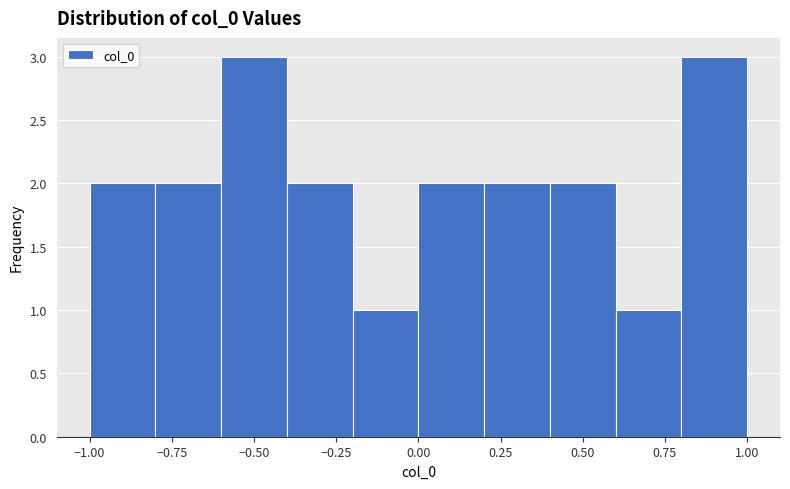

Reading left to right, list every bar in this chart as the range it spans on the x-axis followed by its height. The values are not printed on the chart, so give them approximately, as read against the axis.

-1.0 to -0.8: 2
-0.8 to -0.6: 2
-0.6 to -0.4: 3
-0.4 to -0.2: 2
-0.2 to 0.0: 1
0.0 to 0.2: 2
0.2 to 0.4: 2
0.4 to 0.6: 2
0.6 to 0.8: 1
0.8 to 1.0: 3